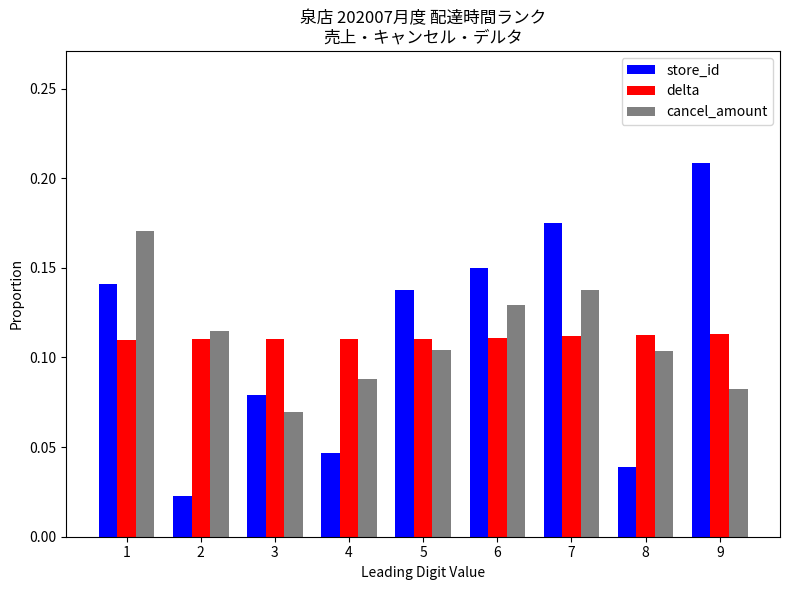

What is the sum of all delta values?

1.0